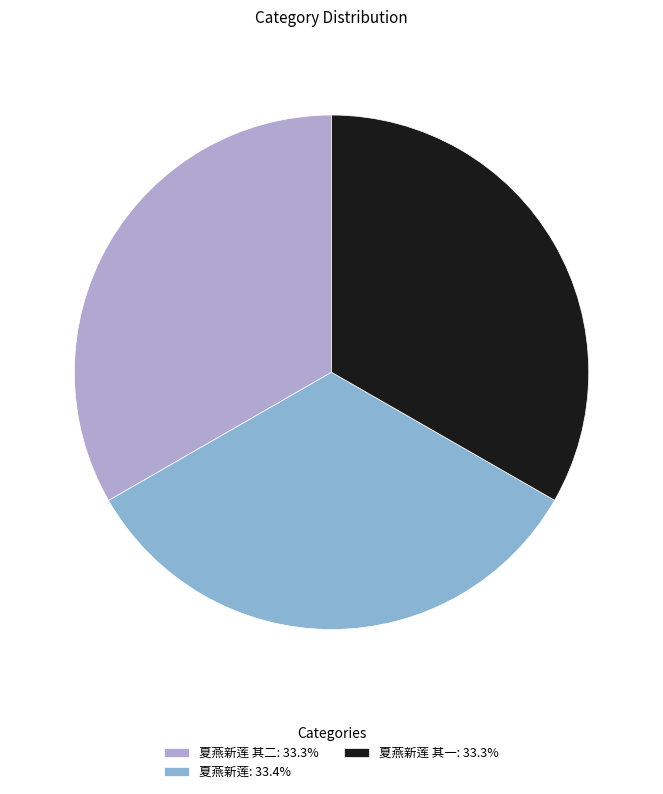

Does 夏燕新莲 其二: 33.3% represent more than half of the total?

No